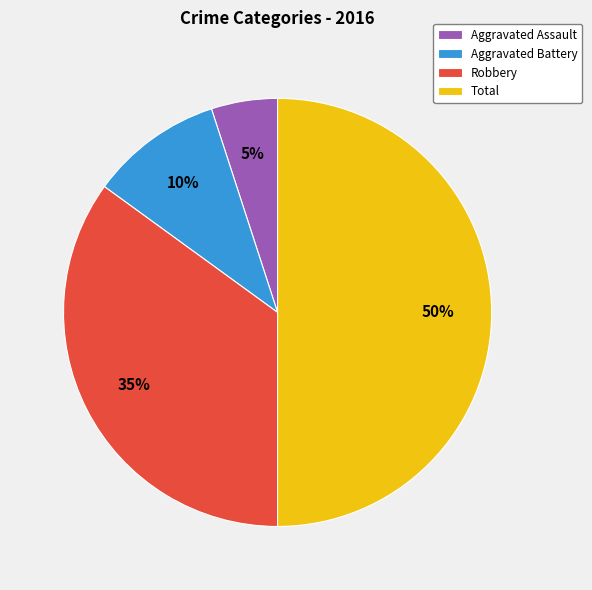

Between Robbery and Aggravated Assault, which is larger?

Robbery